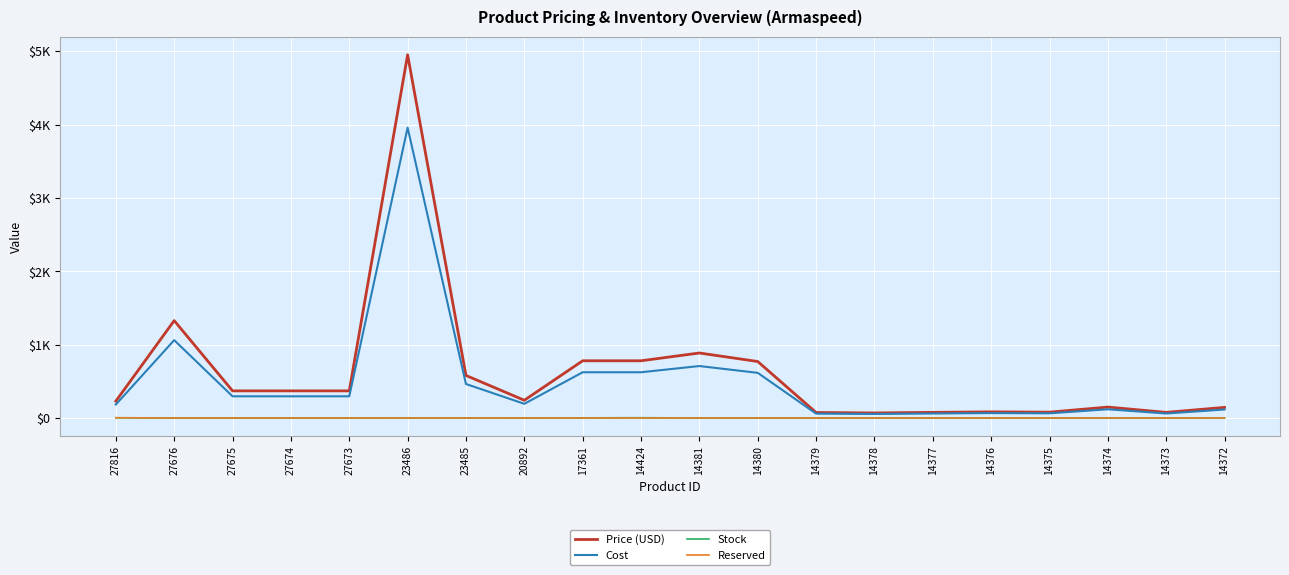

Which series changed the most between 27676 and 14379?

Price (USD)